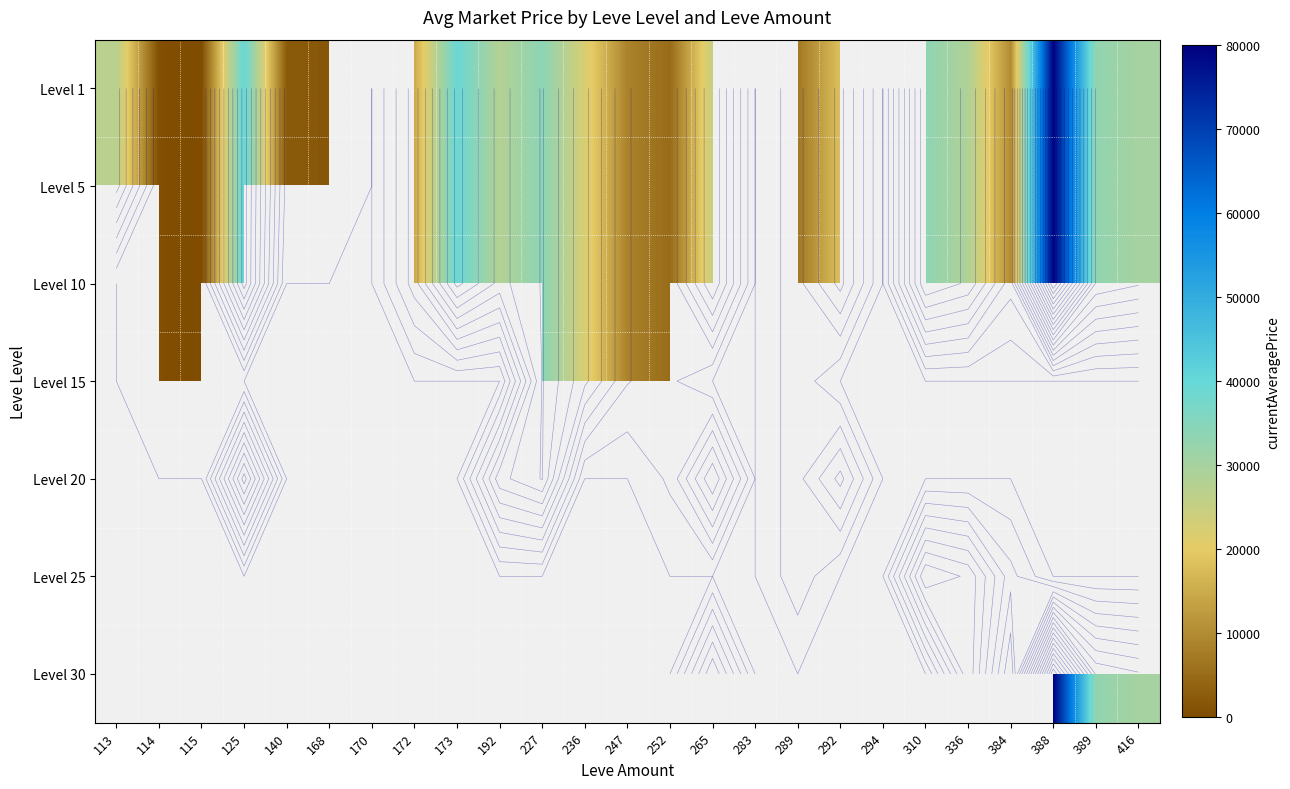

Between 172 and 114, which is larger?

172